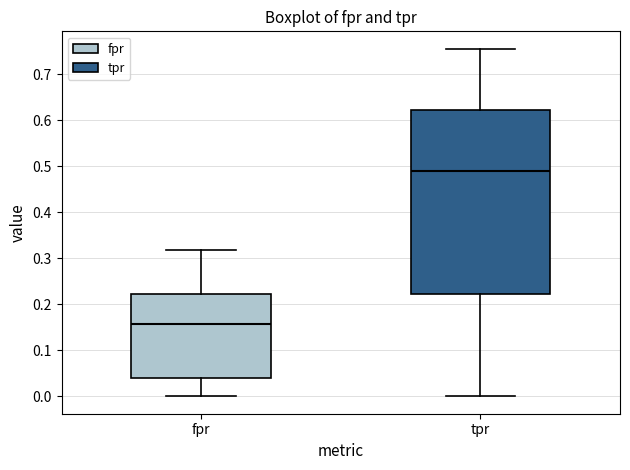

Comparing the boxes themselves (not the whiskers), which one is the tallest?

tpr